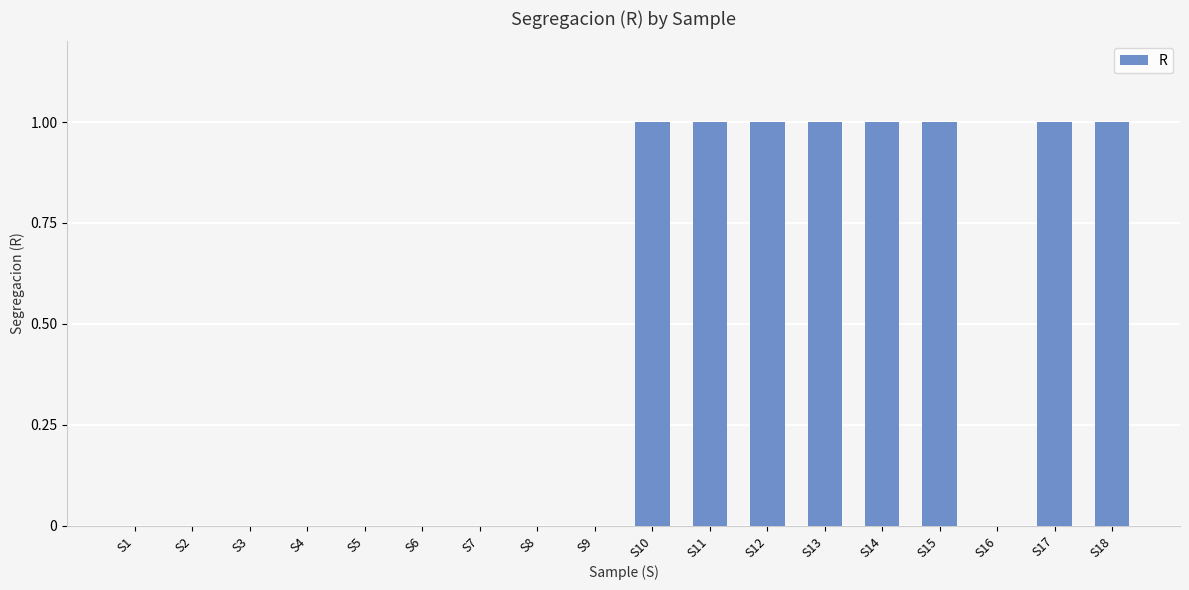

Which has a higher value, S18 or S16?

S18